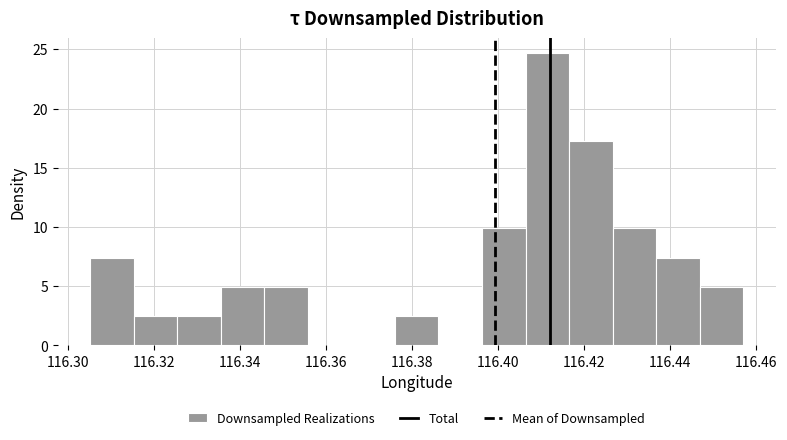

What is the height of the bar covering 116.416 to 116.426 on the x-axis? Neither the bar edges nor the heights are printed on the chart, so give them approximately, as read against the axes.

17.5